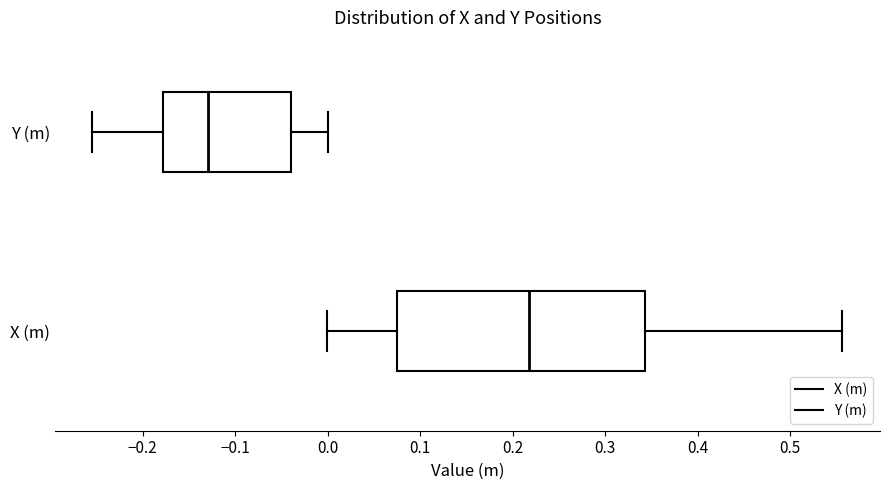

Where is the right edge of the box for X (m) on the x-axis? The values are not printed on the chart, so give them approximately, as read against the axis.

0.34